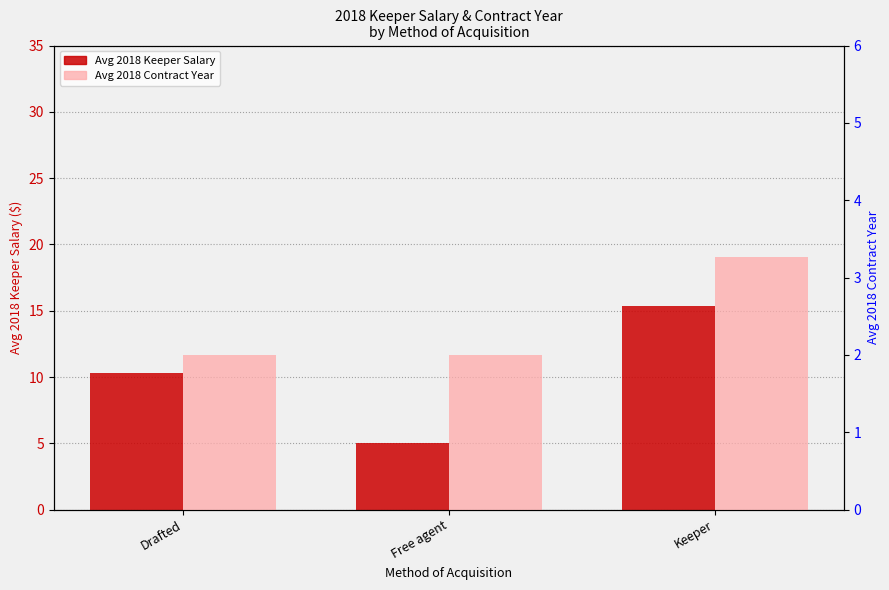

What is the total value across all series at Drafted?

12.3